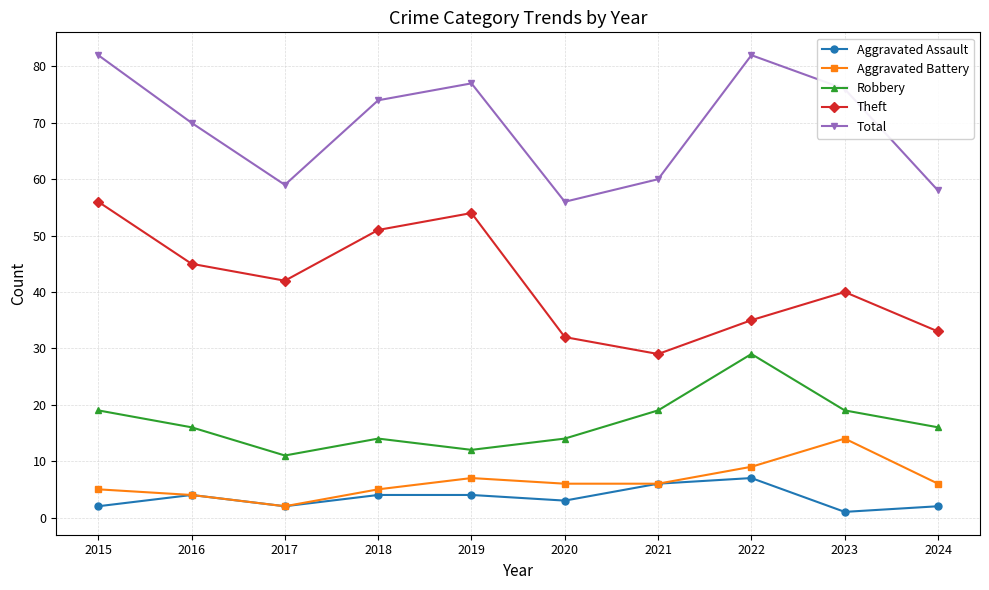

Which category has the lowest value across all series?

2023